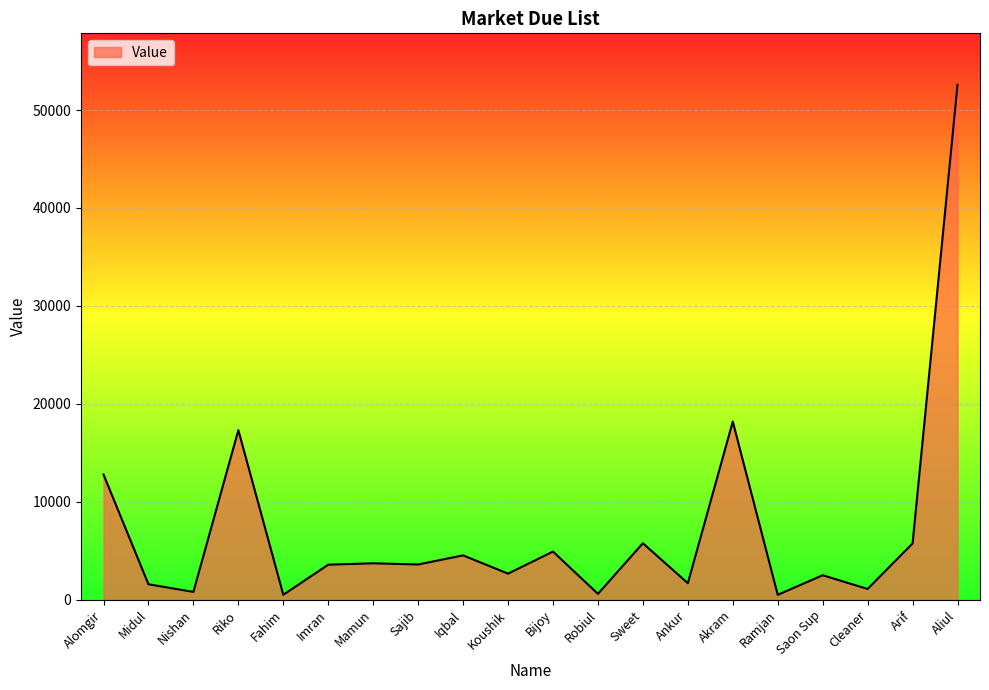

At which category does the chart reach its peak across all series?

Aliul